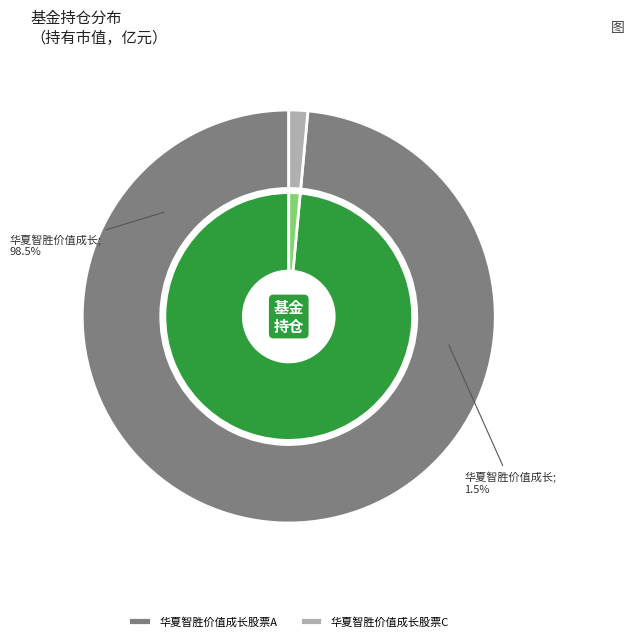

To the nearest percent, what is the difference between the largest and smallest slice percentages?

97%